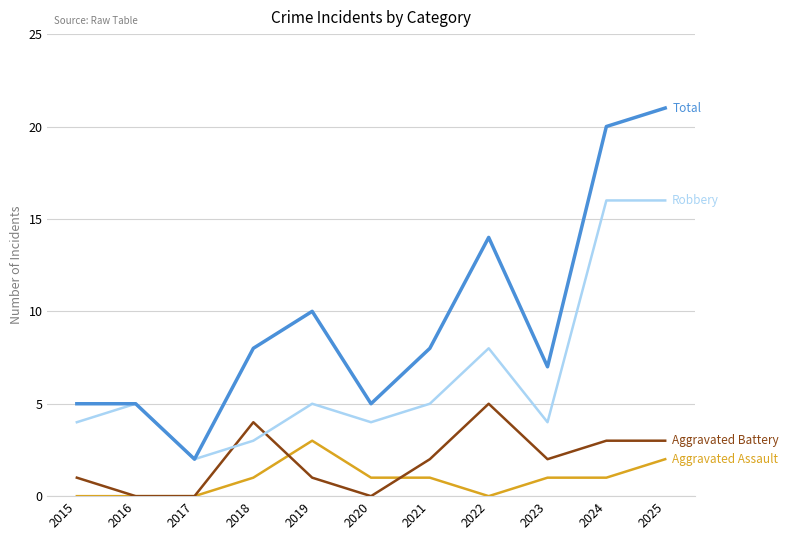

What is the spread (max minus min) of values at 2020?

5